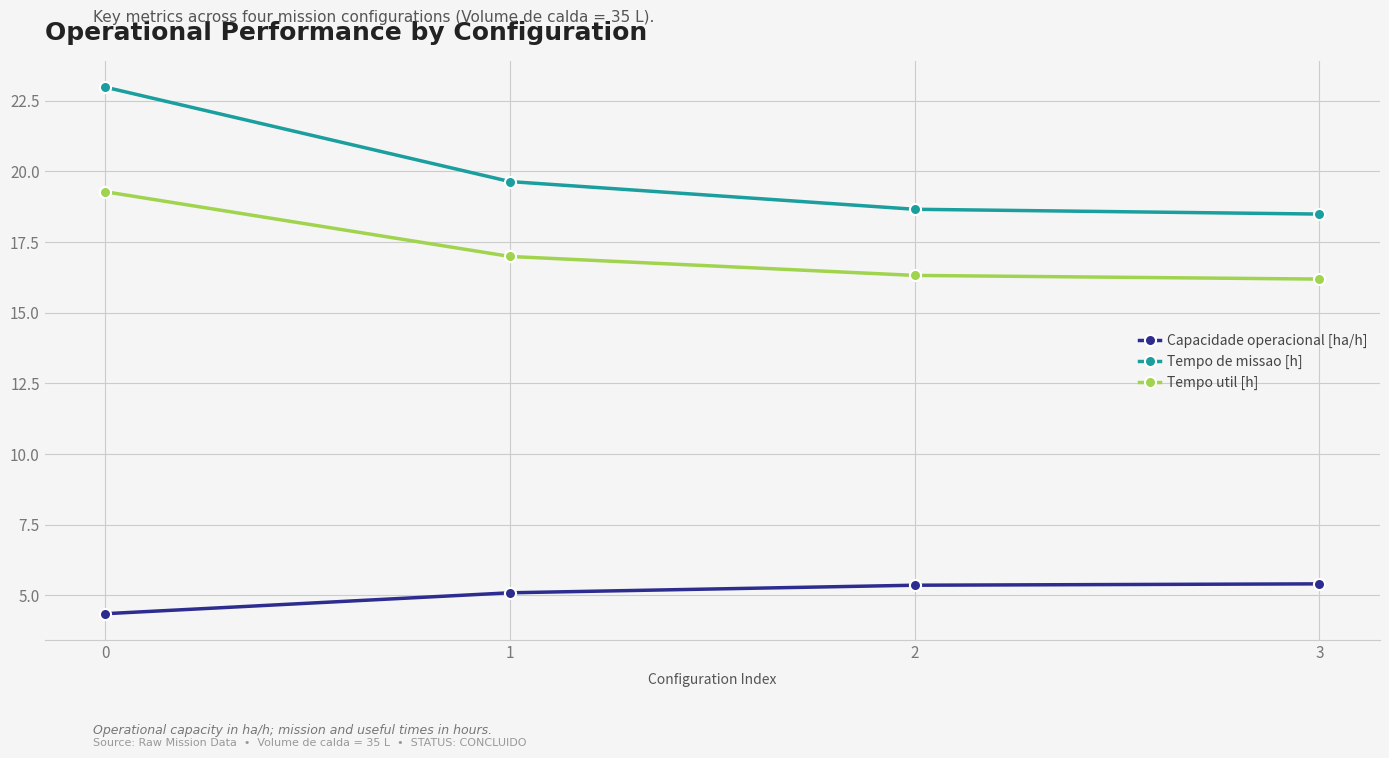

What is the total value across all series at 0?

46.6